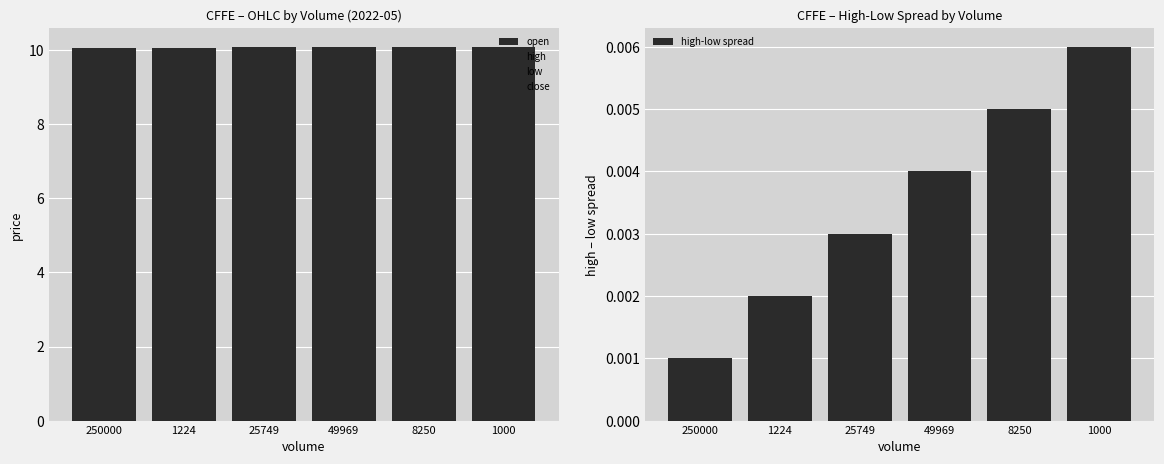

Which series has the largest total across all categories?

open